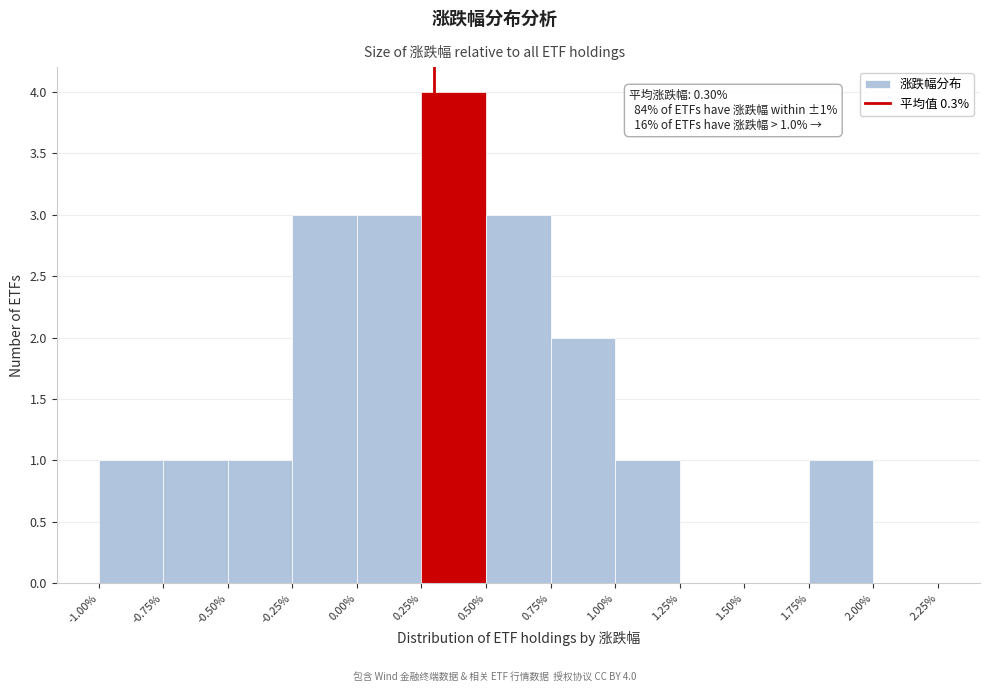

Over which range of the x-axis is the bar tallest?

0.25% to 0.50%